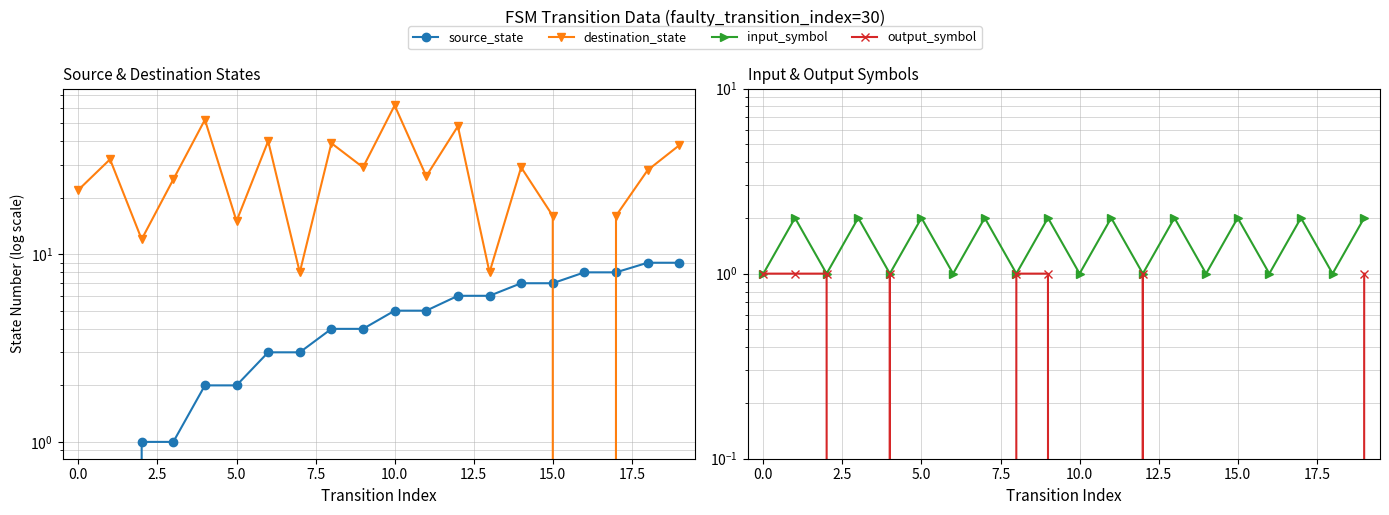

Is it true that destination_state equals 29 at 14?

True